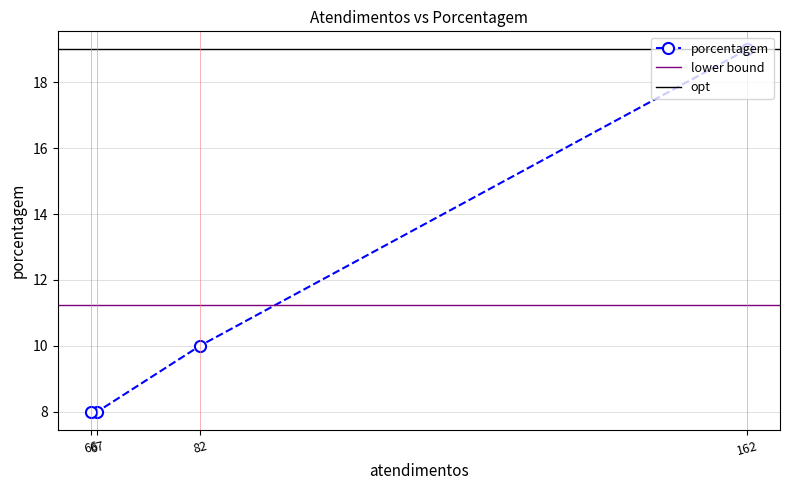

What is the highest value of the porcentagem series?

19